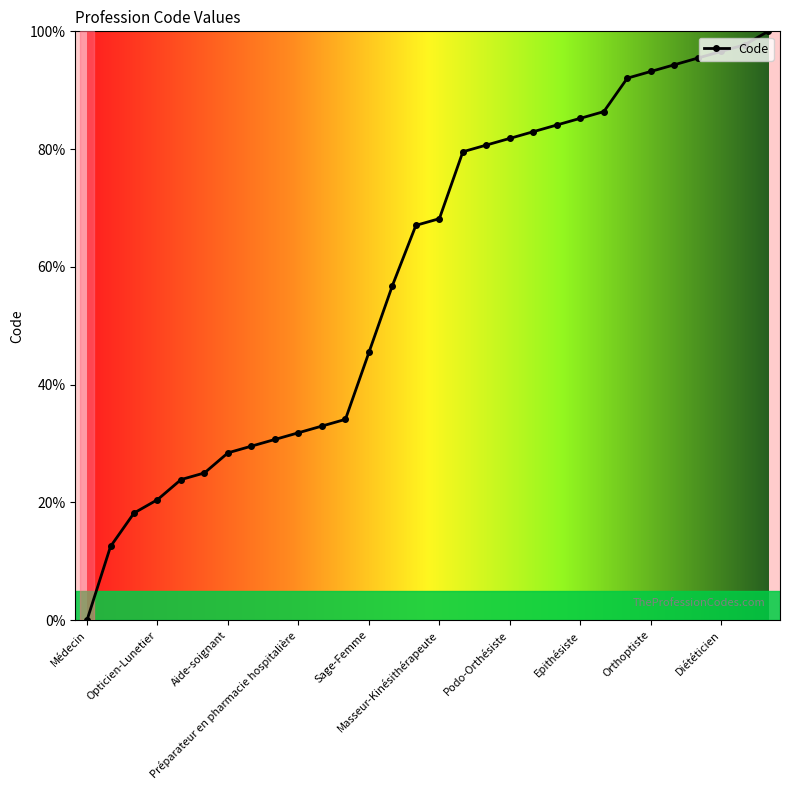

What is the value of the 3rd point from the left?

18.2